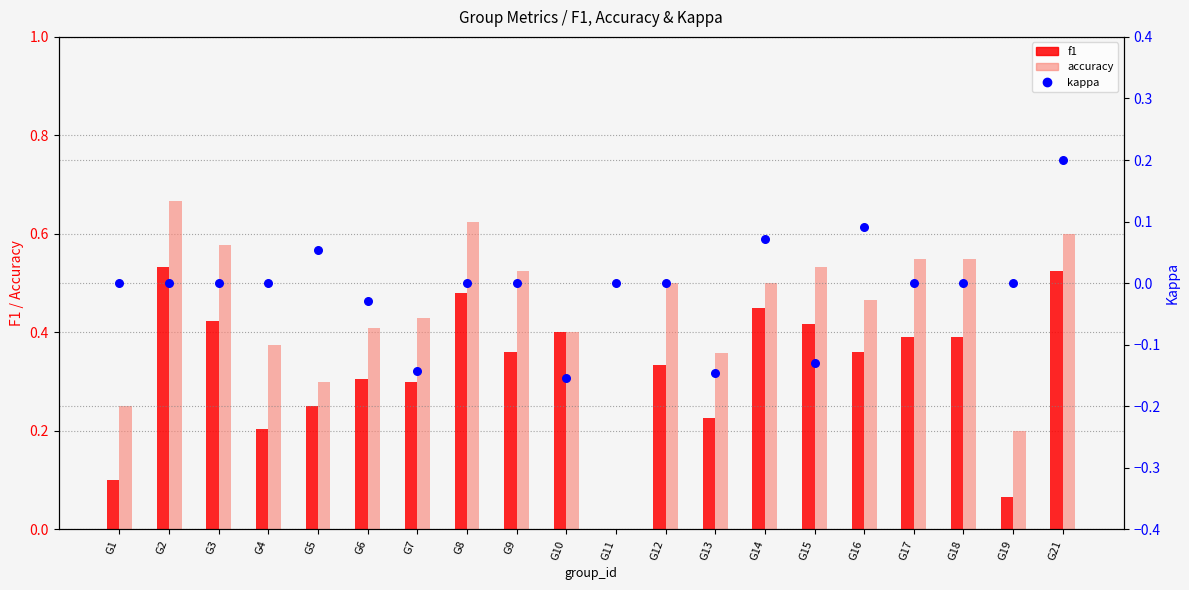

At which category is the sum across all series the highest?

G21